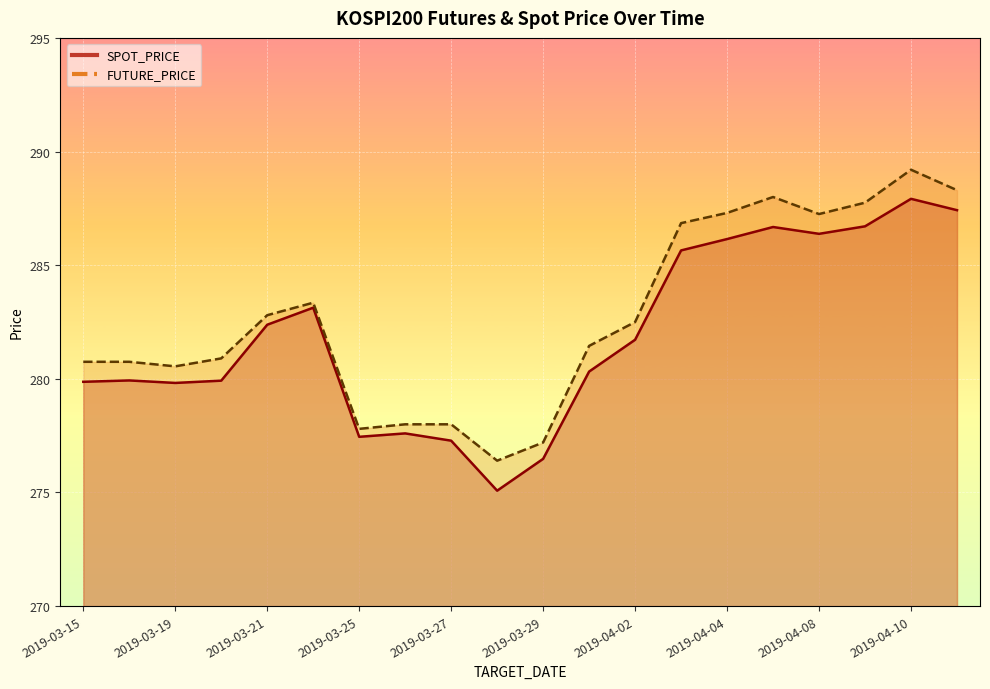

Which series has the largest total across all categories?

FUTURE_PRICE